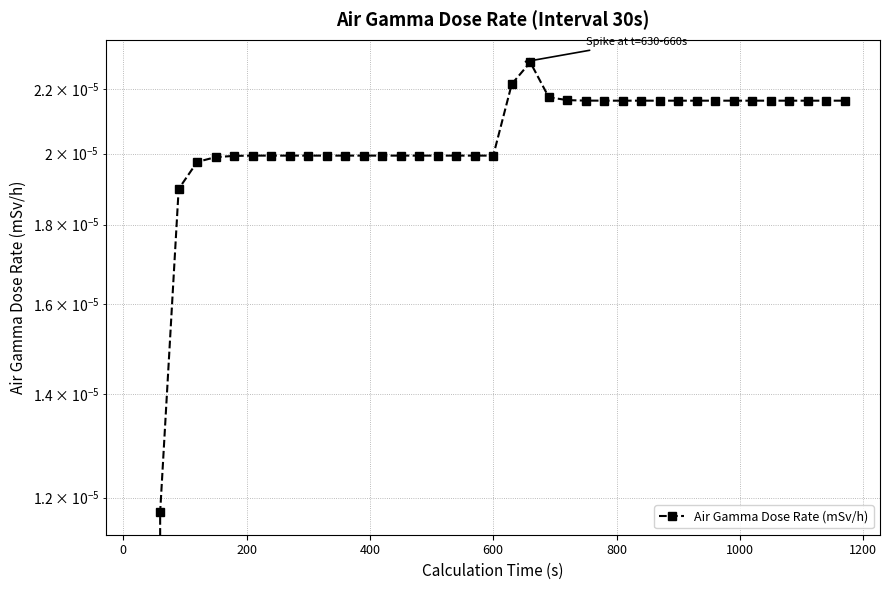

How many lines are shown in the chart?

1